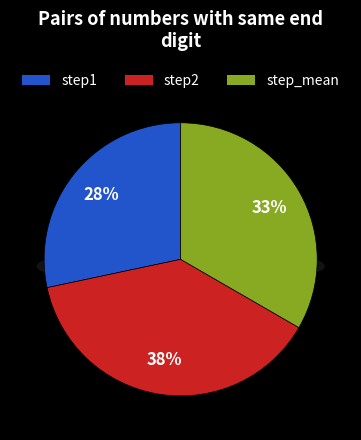

How many slices are in this pie chart?

3